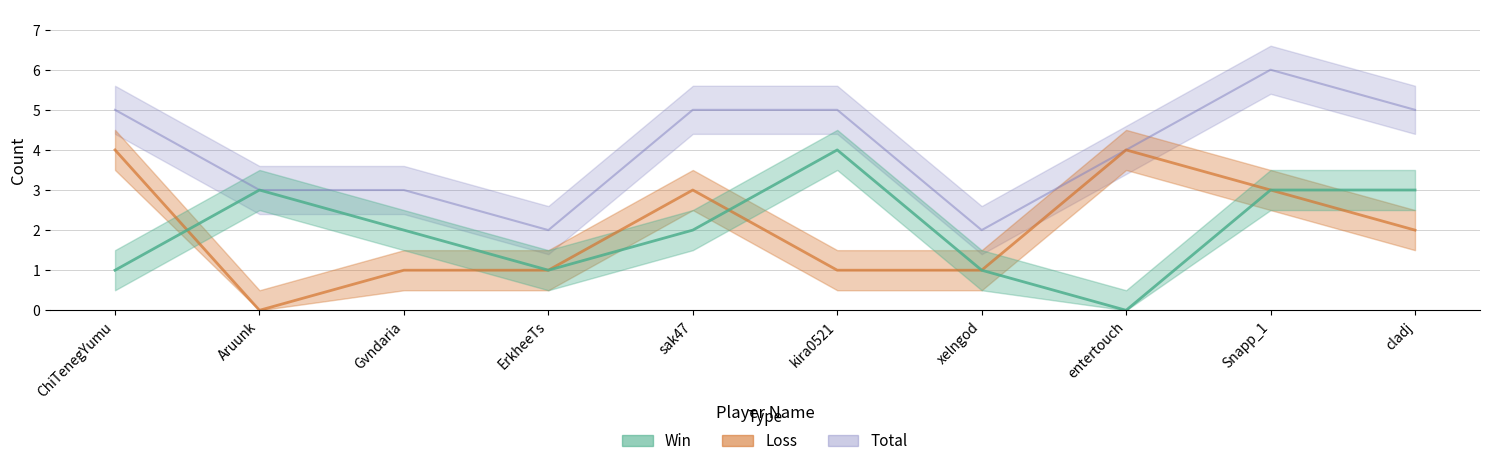

What value does the Win series have at cladj?

3